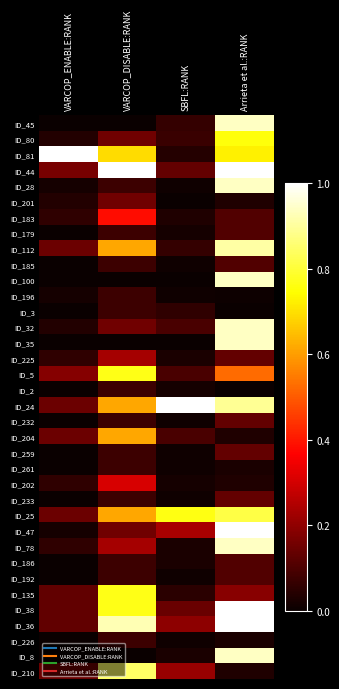

Reading left to right, list all the values displayed in this chart.

ID_45: VARCOP_ENABLE:RANK=0.0	VARCOP_DISABLE:RANK=0.0	SBFL:RANK=0.1	Arrieta et al.:RANK=0.9
ID_80: VARCOP_ENABLE:RANK=0.0	VARCOP_DISABLE:RANK=0.2	SBFL:RANK=0.1	Arrieta et al.:RANK=0.8
ID_81: VARCOP_ENABLE:RANK=1.0	VARCOP_DISABLE:RANK=0.7	SBFL:RANK=0.0	Arrieta et al.:RANK=0.7
ID_44: VARCOP_ENABLE:RANK=0.2	VARCOP_DISABLE:RANK=1.0	SBFL:RANK=0.1	Arrieta et al.:RANK=1.0
ID_28: VARCOP_ENABLE:RANK=0.0	VARCOP_DISABLE:RANK=0.1	SBFL:RANK=0.0	Arrieta et al.:RANK=0.9
ID_201: VARCOP_ENABLE:RANK=0.0	VARCOP_DISABLE:RANK=0.2	SBFL:RANK=0.0	Arrieta et al.:RANK=0.0
ID_183: VARCOP_ENABLE:RANK=0.1	VARCOP_DISABLE:RANK=0.4	SBFL:RANK=0.0	Arrieta et al.:RANK=0.1
ID_179: VARCOP_ENABLE:RANK=0.0	VARCOP_DISABLE:RANK=0.1	SBFL:RANK=0.0	Arrieta et al.:RANK=0.1
ID_112: VARCOP_ENABLE:RANK=0.1	VARCOP_DISABLE:RANK=0.6	SBFL:RANK=0.1	Arrieta et al.:RANK=0.9
ID_185: VARCOP_ENABLE:RANK=0.0	VARCOP_DISABLE:RANK=0.1	SBFL:RANK=0.0	Arrieta et al.:RANK=0.1
ID_100: VARCOP_ENABLE:RANK=0.0	VARCOP_DISABLE:RANK=0.0	SBFL:RANK=0.0	Arrieta et al.:RANK=0.9
ID_196: VARCOP_ENABLE:RANK=0.0	VARCOP_DISABLE:RANK=0.1	SBFL:RANK=0.0	Arrieta et al.:RANK=0.0
ID_3: VARCOP_ENABLE:RANK=0.0	VARCOP_DISABLE:RANK=0.1	SBFL:RANK=0.1	Arrieta et al.:RANK=0.0
ID_32: VARCOP_ENABLE:RANK=0.0	VARCOP_DISABLE:RANK=0.2	SBFL:RANK=0.1	Arrieta et al.:RANK=0.9
ID_35: VARCOP_ENABLE:RANK=0.0	VARCOP_DISABLE:RANK=0.0	SBFL:RANK=0.0	Arrieta et al.:RANK=0.9
ID_225: VARCOP_ENABLE:RANK=0.1	VARCOP_DISABLE:RANK=0.2	SBFL:RANK=0.0	Arrieta et al.:RANK=0.1
ID_5: VARCOP_ENABLE:RANK=0.2	VARCOP_DISABLE:RANK=0.8	SBFL:RANK=0.1	Arrieta et al.:RANK=0.5
ID_2: VARCOP_ENABLE:RANK=0.0	VARCOP_DISABLE:RANK=0.1	SBFL:RANK=0.0	Arrieta et al.:RANK=0.0
ID_24: VARCOP_ENABLE:RANK=0.1	VARCOP_DISABLE:RANK=0.6	SBFL:RANK=1.0	Arrieta et al.:RANK=0.9
ID_232: VARCOP_ENABLE:RANK=0.0	VARCOP_DISABLE:RANK=0.1	SBFL:RANK=0.0	Arrieta et al.:RANK=0.1
ID_204: VARCOP_ENABLE:RANK=0.1	VARCOP_DISABLE:RANK=0.6	SBFL:RANK=0.1	Arrieta et al.:RANK=0.0
ID_259: VARCOP_ENABLE:RANK=0.0	VARCOP_DISABLE:RANK=0.1	SBFL:RANK=0.0	Arrieta et al.:RANK=0.1
ID_261: VARCOP_ENABLE:RANK=0.0	VARCOP_DISABLE:RANK=0.1	SBFL:RANK=0.0	Arrieta et al.:RANK=0.0
ID_202: VARCOP_ENABLE:RANK=0.1	VARCOP_DISABLE:RANK=0.3	SBFL:RANK=0.0	Arrieta et al.:RANK=0.0
ID_233: VARCOP_ENABLE:RANK=0.0	VARCOP_DISABLE:RANK=0.1	SBFL:RANK=0.0	Arrieta et al.:RANK=0.1
ID_25: VARCOP_ENABLE:RANK=0.1	VARCOP_DISABLE:RANK=0.6	SBFL:RANK=0.8	Arrieta et al.:RANK=0.8
ID_47: VARCOP_ENABLE:RANK=0.0	VARCOP_DISABLE:RANK=0.2	SBFL:RANK=0.2	Arrieta et al.:RANK=1.0
ID_78: VARCOP_ENABLE:RANK=0.1	VARCOP_DISABLE:RANK=0.2	SBFL:RANK=0.0	Arrieta et al.:RANK=0.9
ID_186: VARCOP_ENABLE:RANK=0.0	VARCOP_DISABLE:RANK=0.1	SBFL:RANK=0.0	Arrieta et al.:RANK=0.1
ID_192: VARCOP_ENABLE:RANK=0.0	VARCOP_DISABLE:RANK=0.1	SBFL:RANK=0.0	Arrieta et al.:RANK=0.1
ID_135: VARCOP_ENABLE:RANK=0.1	VARCOP_DISABLE:RANK=0.8	SBFL:RANK=0.0	Arrieta et al.:RANK=0.2
ID_38: VARCOP_ENABLE:RANK=0.1	VARCOP_DISABLE:RANK=0.8	SBFL:RANK=0.1	Arrieta et al.:RANK=1.0
ID_36: VARCOP_ENABLE:RANK=0.1	VARCOP_DISABLE:RANK=0.9	SBFL:RANK=0.2	Arrieta et al.:RANK=1.0
ID_226: VARCOP_ENABLE:RANK=0.0	VARCOP_DISABLE:RANK=0.1	SBFL:RANK=0.0	Arrieta et al.:RANK=0.0
ID_8: VARCOP_ENABLE:RANK=0.0	VARCOP_DISABLE:RANK=0.0	SBFL:RANK=0.0	Arrieta et al.:RANK=0.9
ID_210: VARCOP_ENABLE:RANK=0.1	VARCOP_DISABLE:RANK=0.8	SBFL:RANK=0.2	Arrieta et al.:RANK=0.0